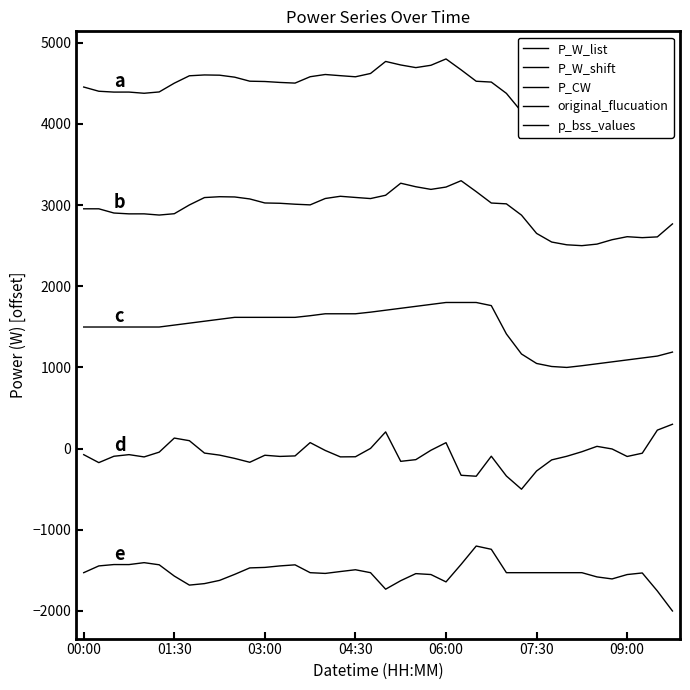

What position from the right is 22?

18